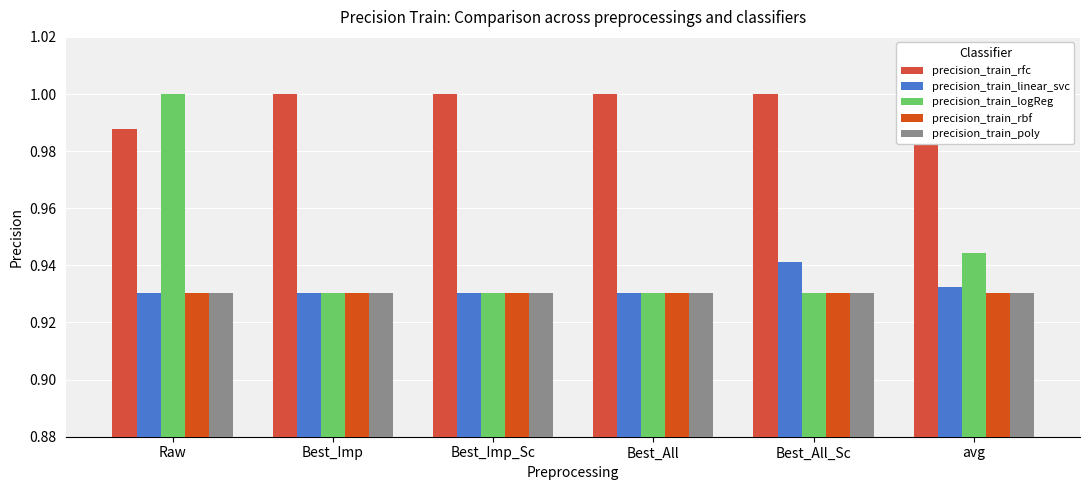

What is the total value across all series at Best_Imp?

4.7